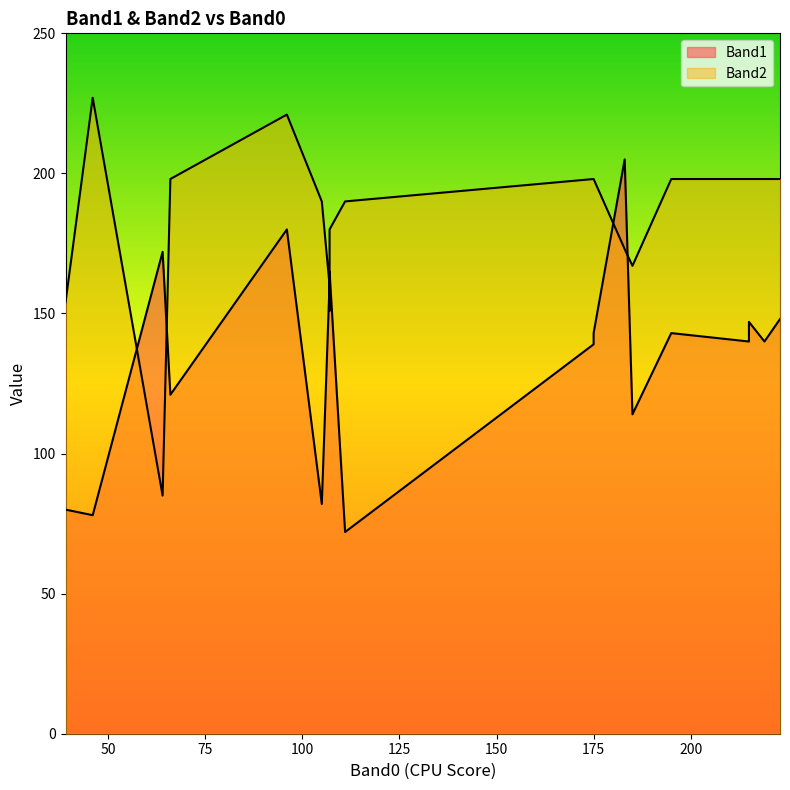

The Band1 series shows 199 at 6. True or false?

False